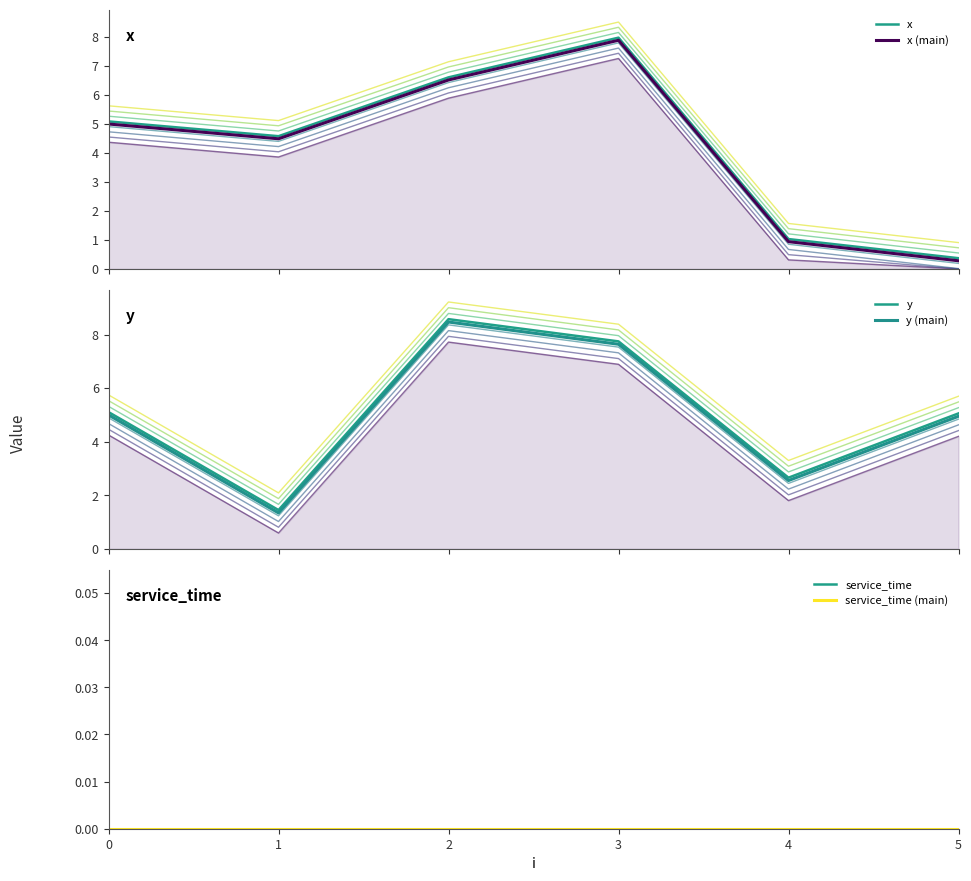

The y series shows 1.1 at 0. True or false?

False